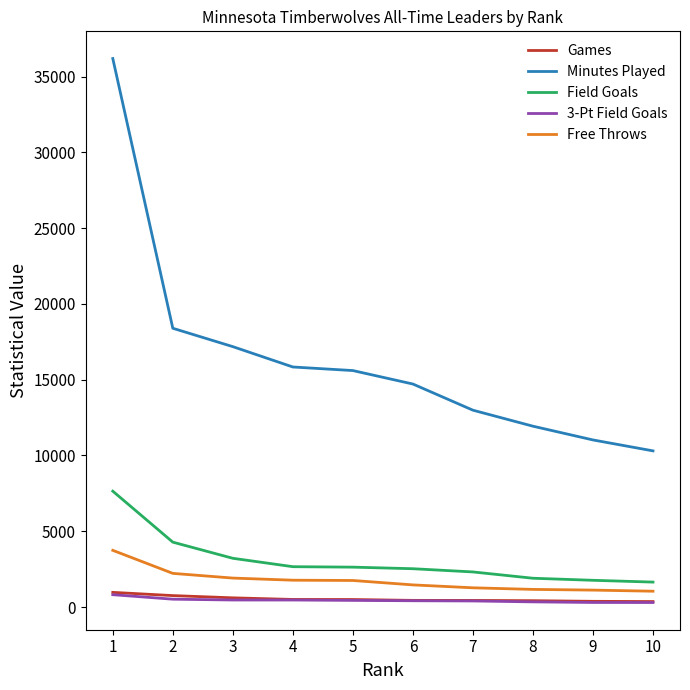

Which series has the largest range (max minus min)?

Minutes Played